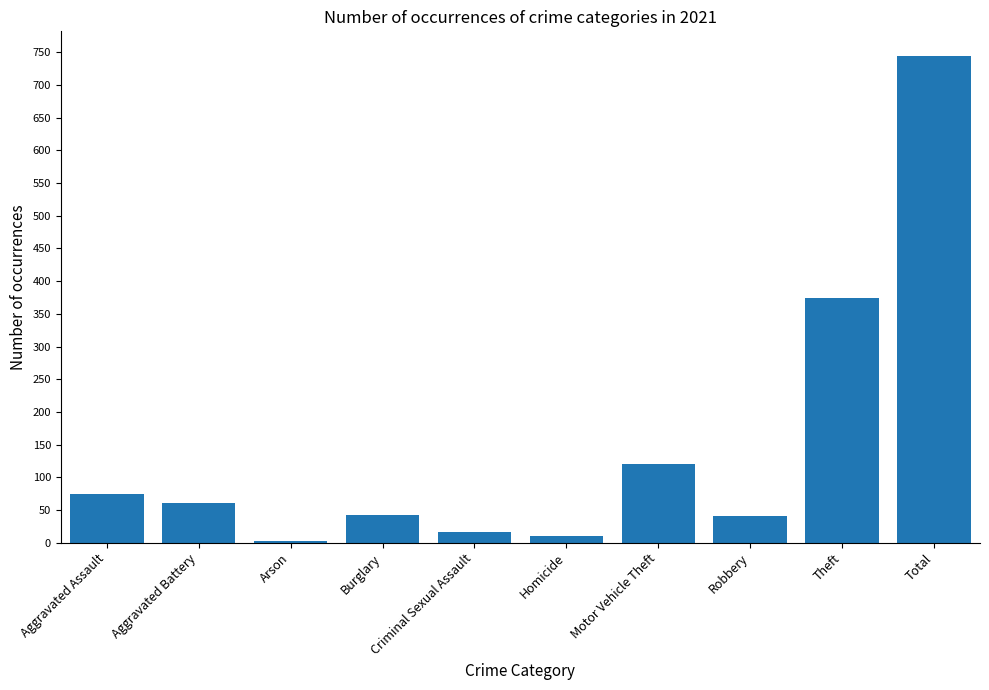

At which label does the data first exceed 61?

Aggravated Assault